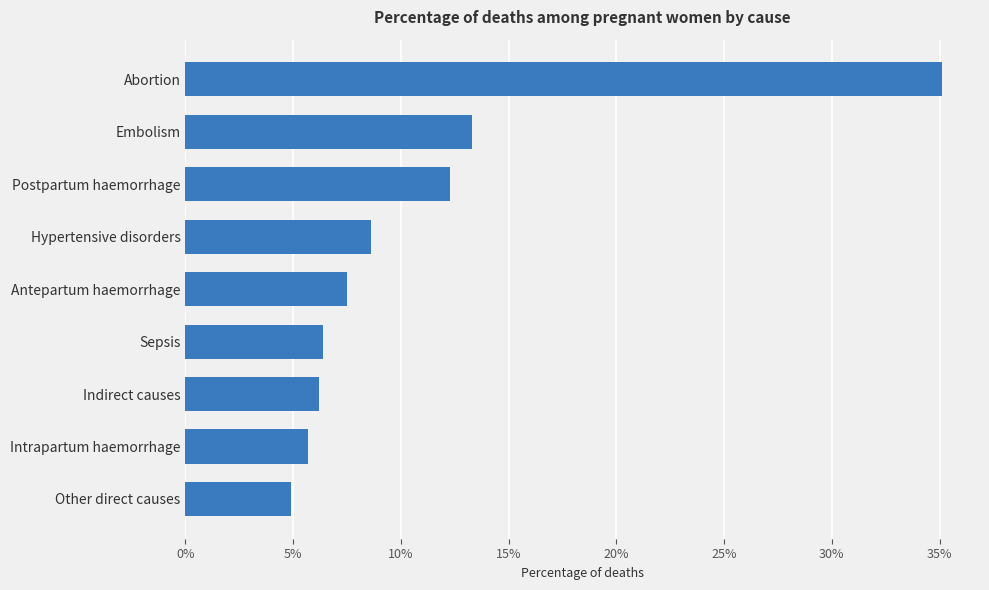

Does the chart contain any negative values?

No